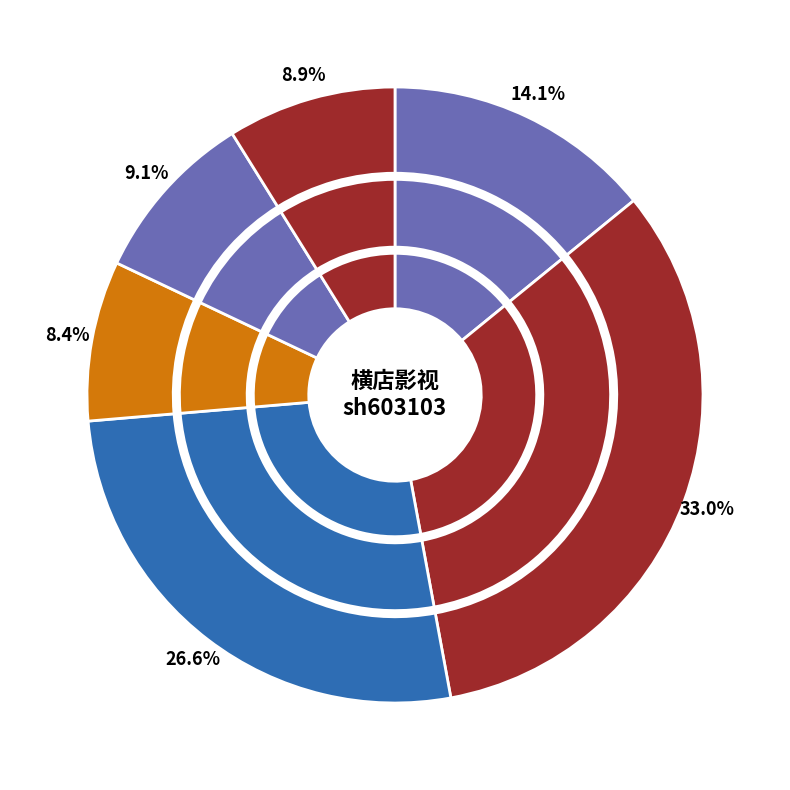

Does 2022-10-25 represent more than half of the total?

No